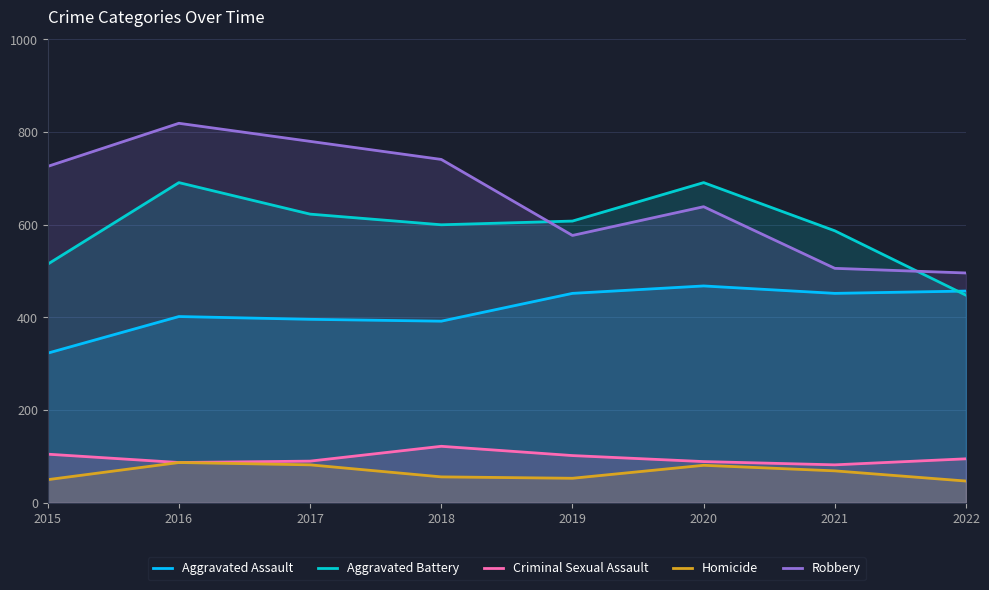

Which category has the highest value in the Aggravated Battery series?

2016